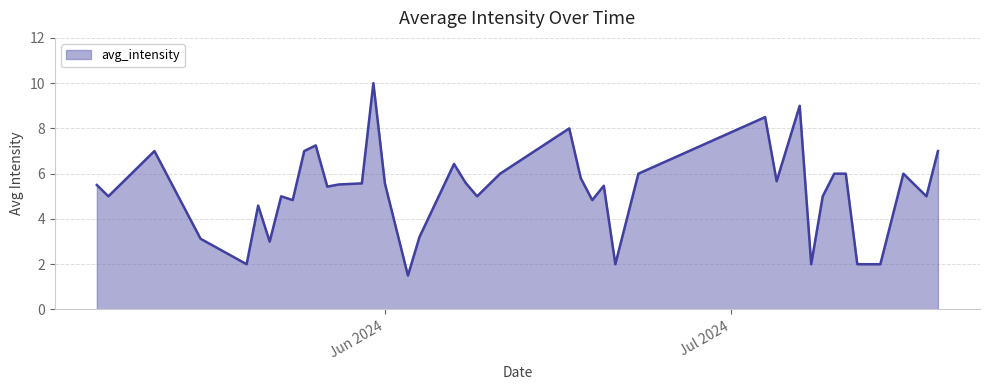

What is the difference between the maximum and minimum values?

8.5